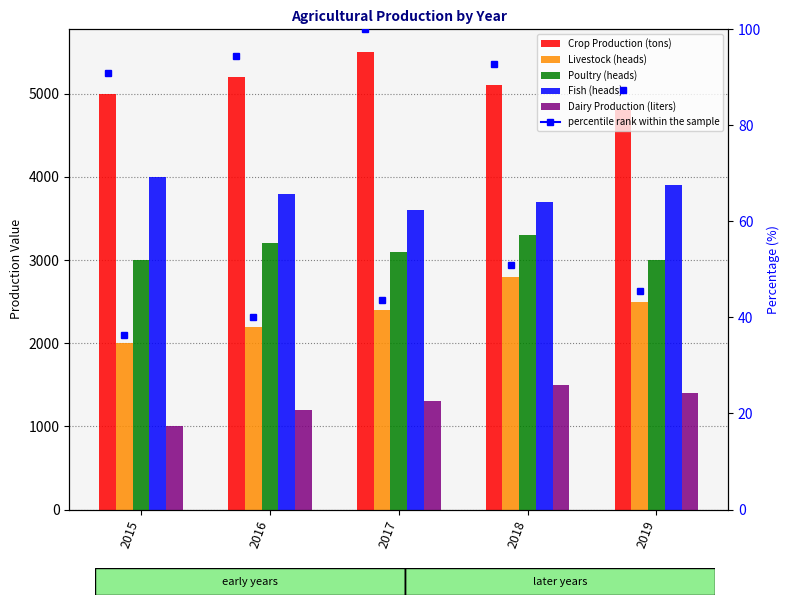

Which series has the largest total across all categories?

Crop Production (tons)